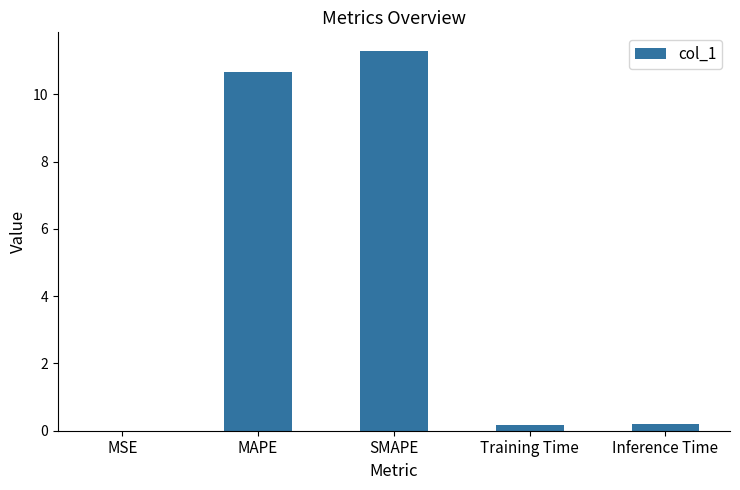

What is the change in value from MSE to Training Time?

+0.2